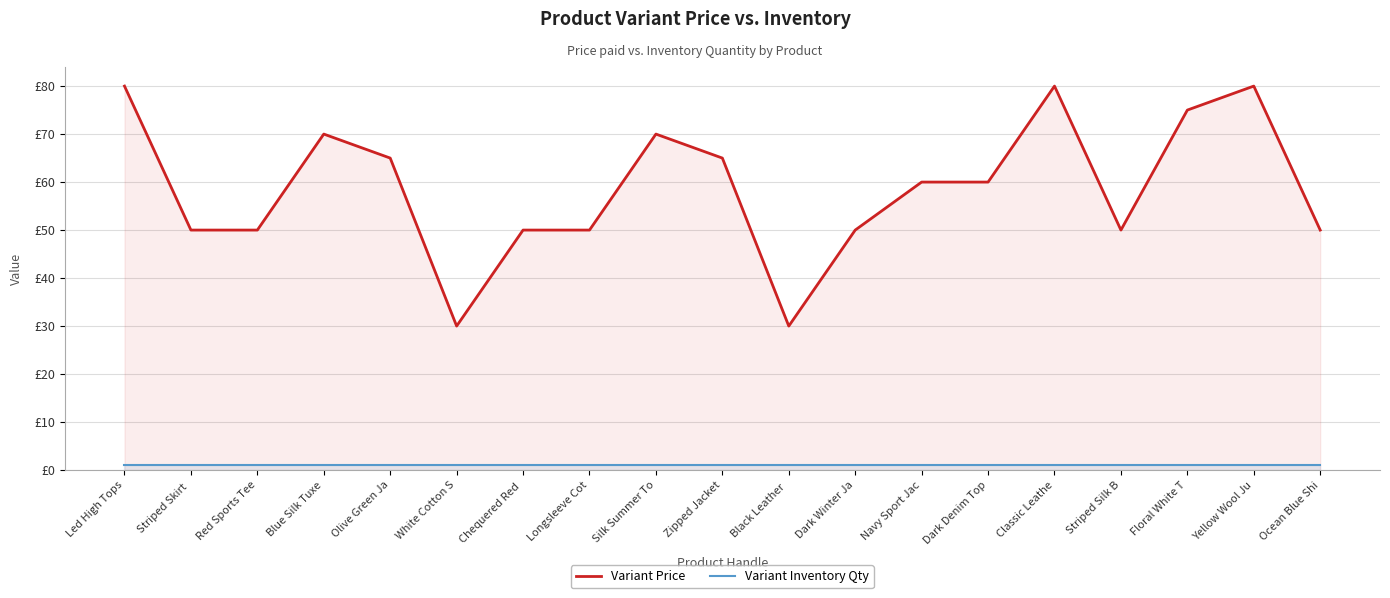

Which category has the lowest value in the Variant Inventory Qty series?

Led High Tops